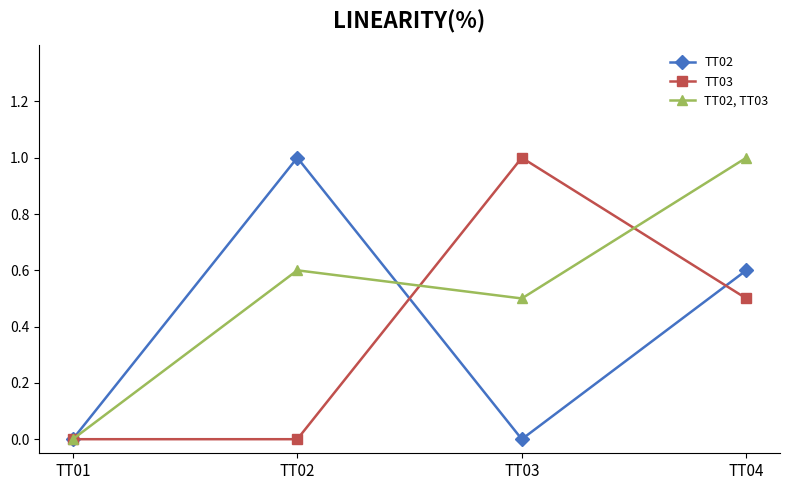

The value of TT02, TT03 at TT02 is 0.2. True or false?

False